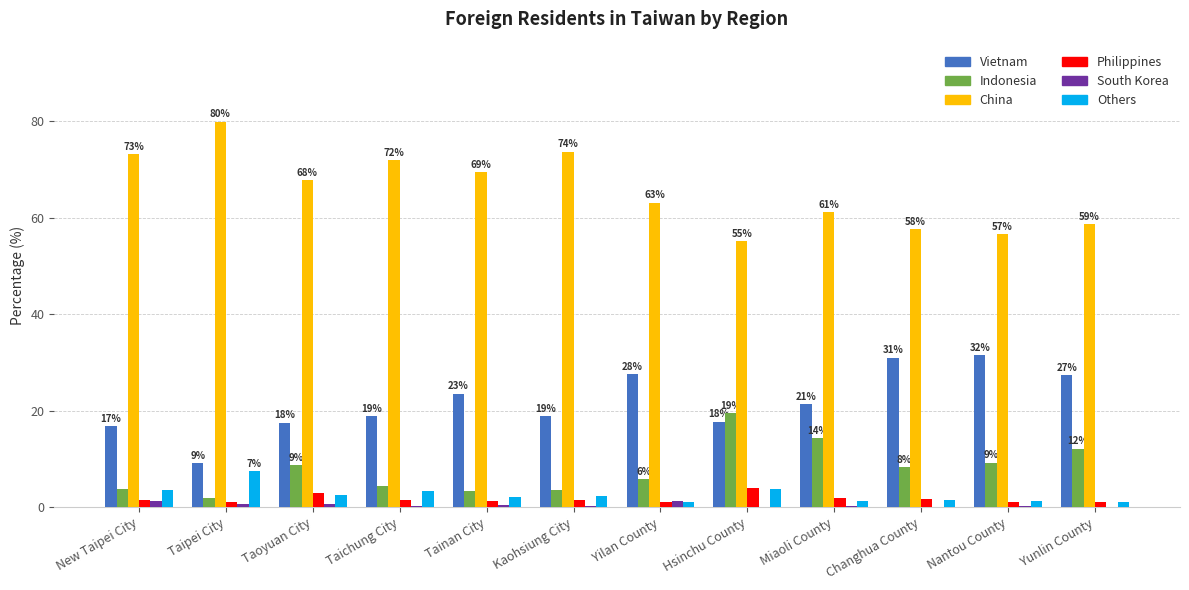

What is the sum of all South Korea values?

5.4